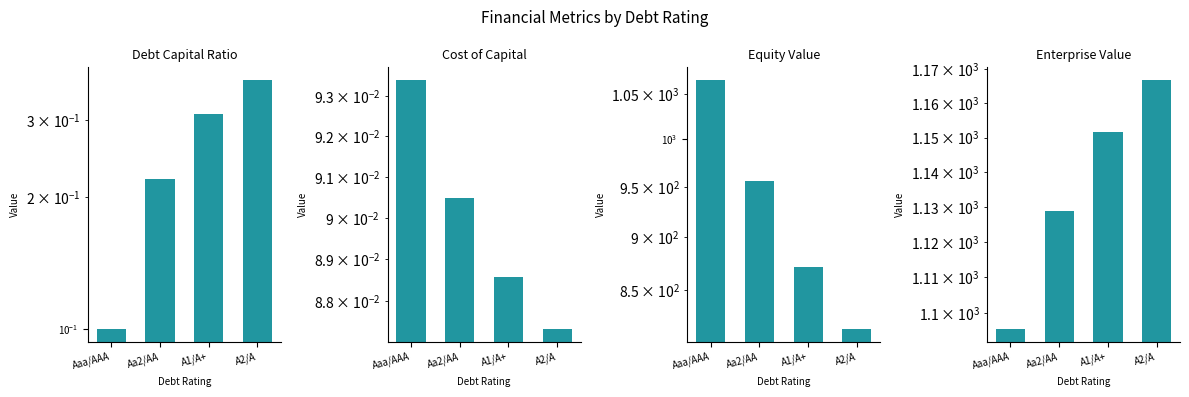

Is the value of Debt Capital Ratio at A2/A greater than the value of Cost of Capital at A1/A+?

Yes